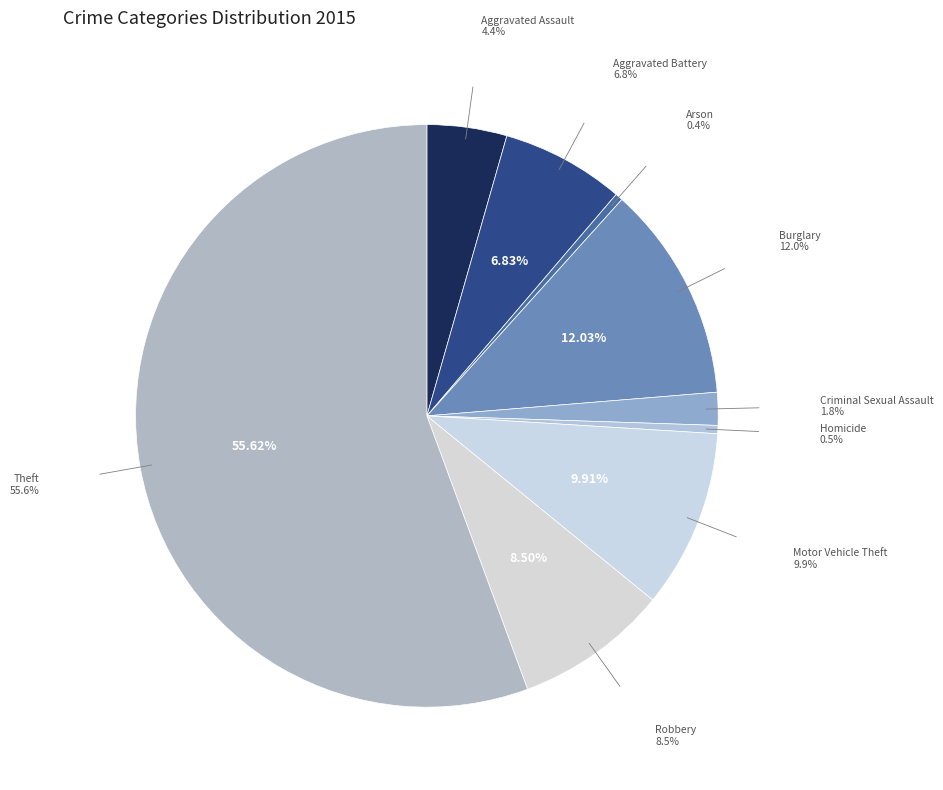

To the nearest percent, what is the average slice percentage?

11%